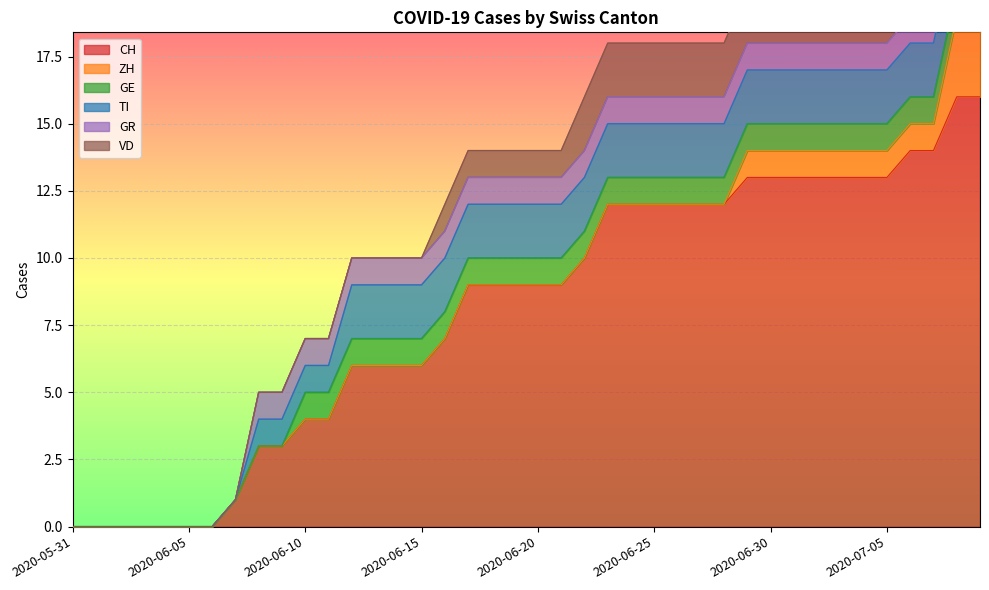

What is the approximate value of TI at 2020-06-19?

2